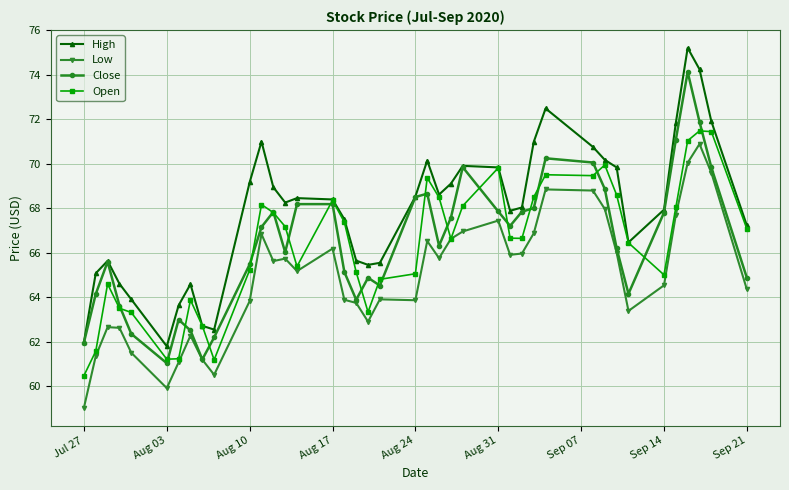

True or false: Low has more than 2 points higher than both neighbors.

True